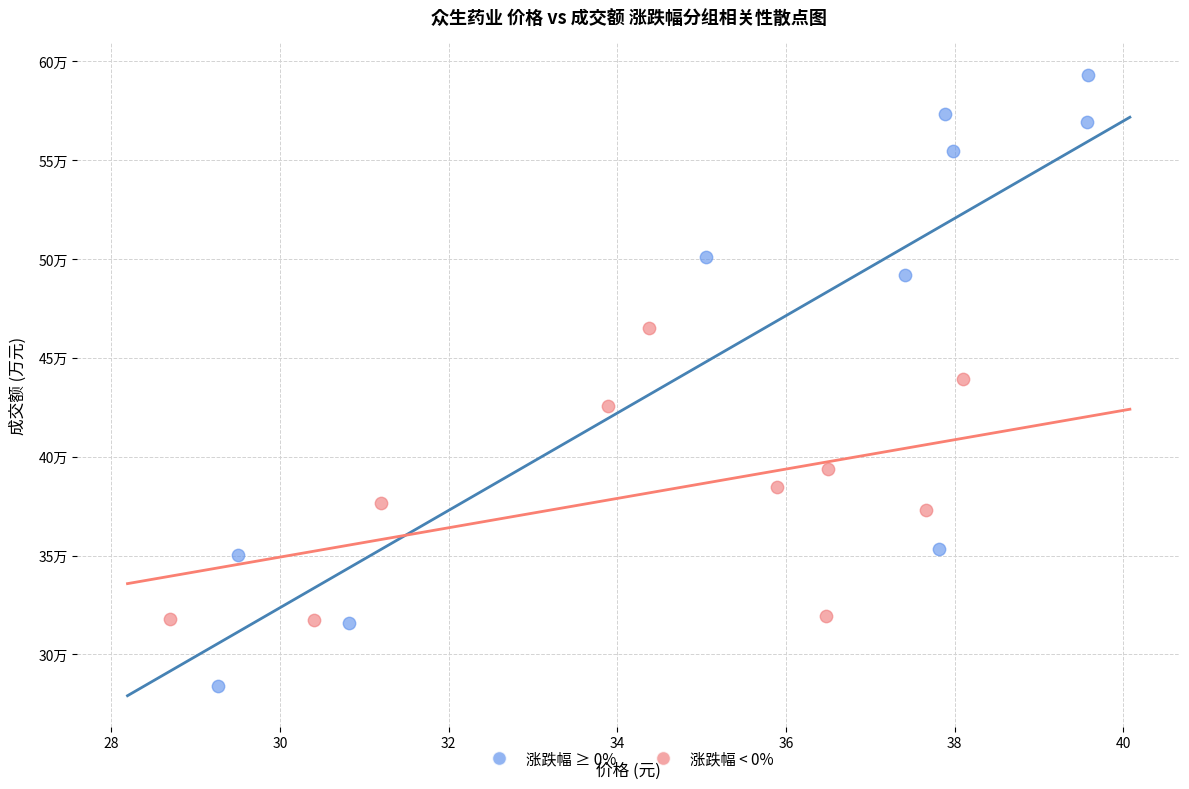

What are all the series names shown in the legend?

涨跌幅 ≥ 0%, 涨跌幅 < 0%